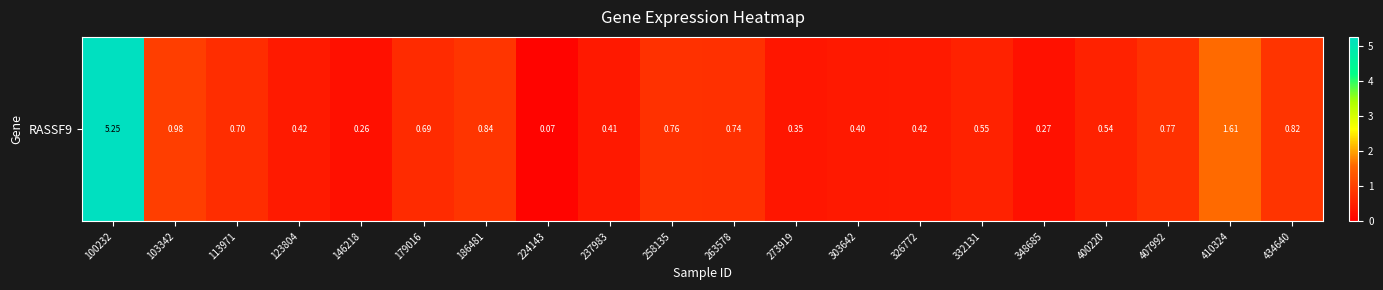

What is the sum of all values?

16.9